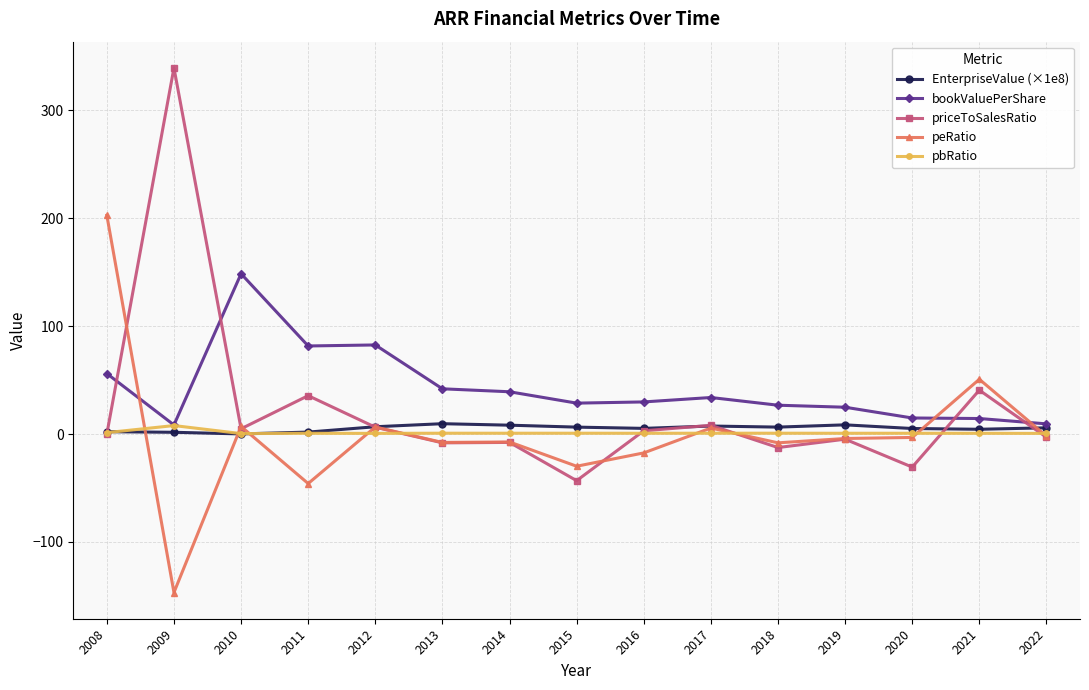

What is the highest value of the priceToSalesRatio series?

339.3